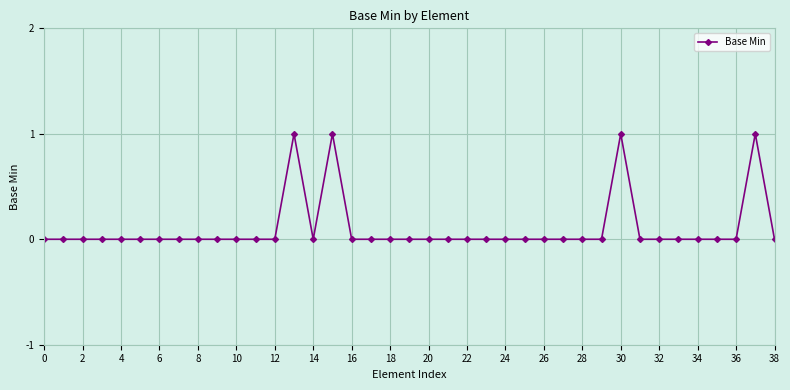

Reading left to right, what are all the values shown in this chart?

0	0	0	0	0	0	0	0	0	0	0	0	0	1	0	1	0	0	0	0	0	0	0	0	0	0	0	0	0	0	1	0	0	0	0	0	0	1	0